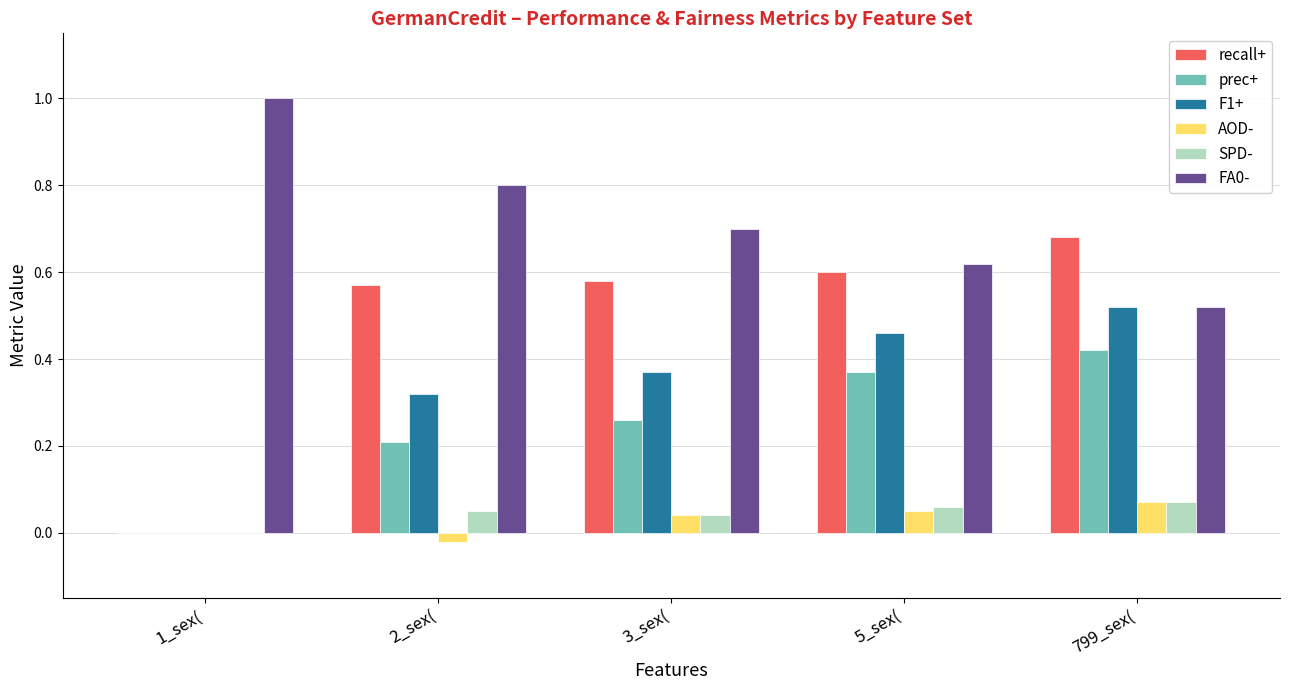

Is the value of recall+ at 1_sex( greater than the value of prec+ at 5_sex(?

No